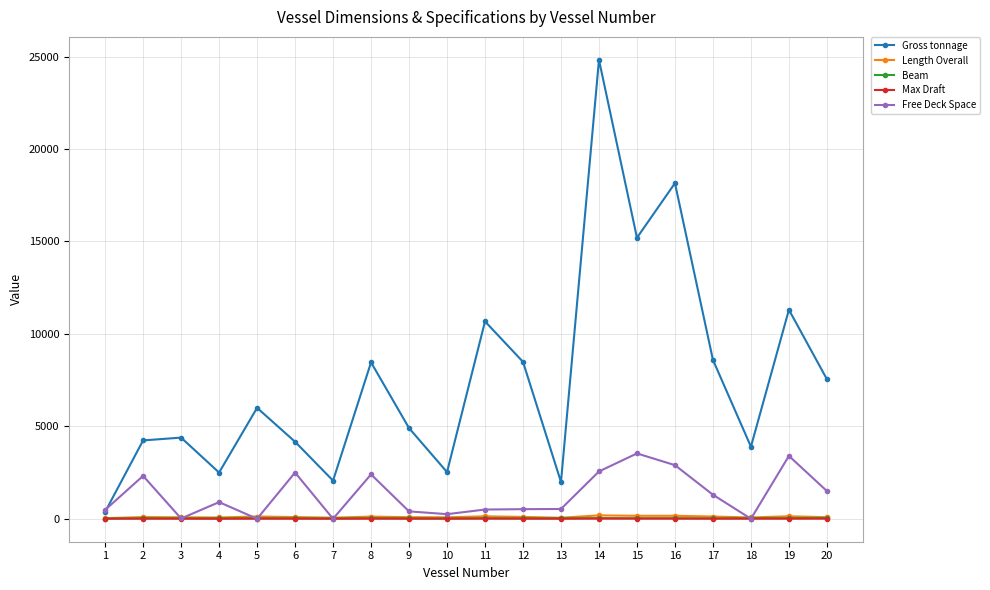

How many distinct data groups are displayed?

5